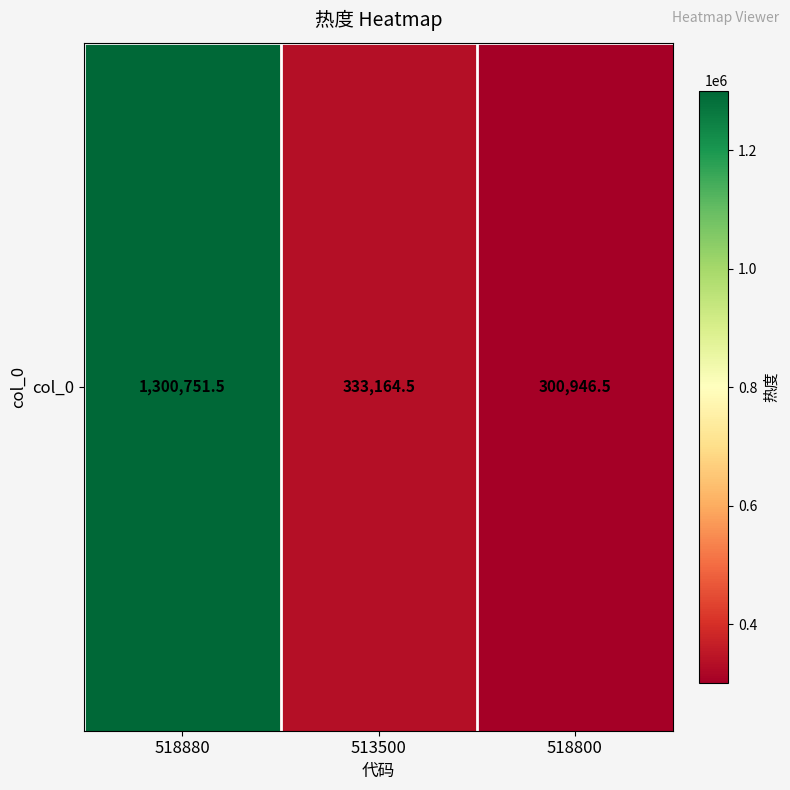

List the labels in order of value, smallest first.

518800, 513500, 518880